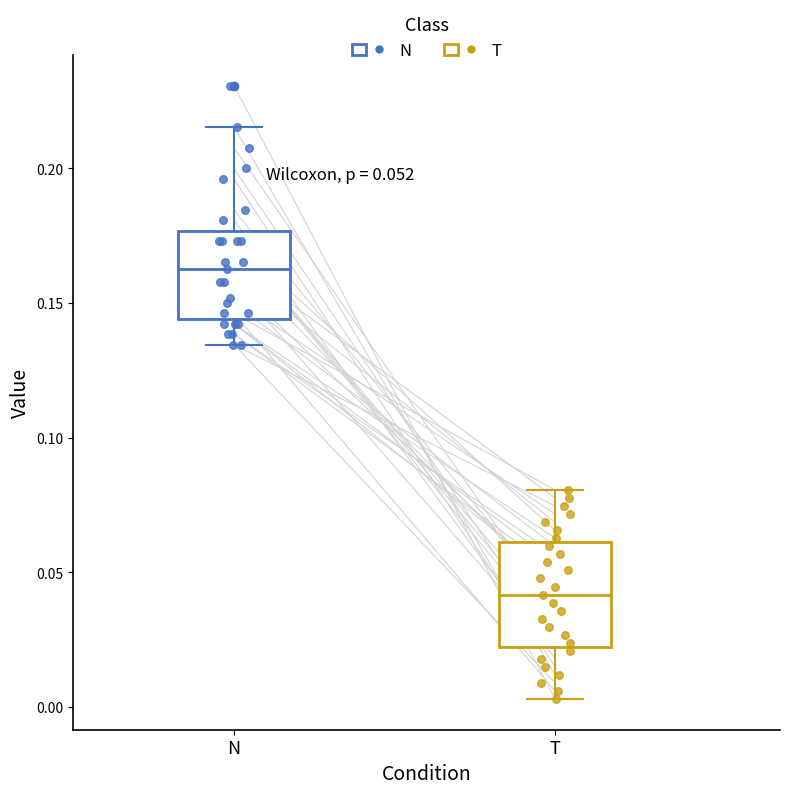

Which box is the tallest, from its lower edge to its upper edge?

T